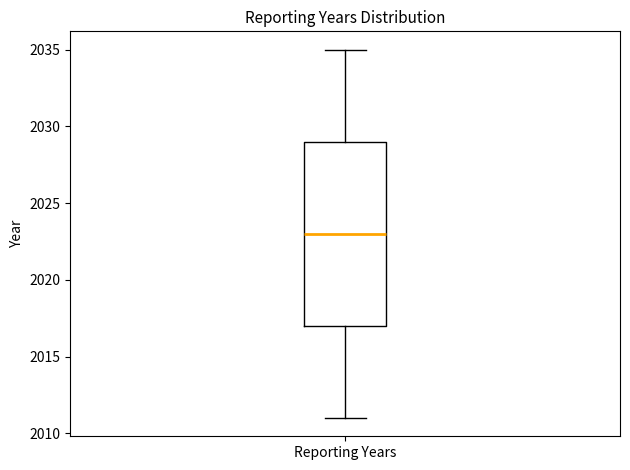

Where is the upper edge of the box for Reporting Years on the y-axis? The values are not printed on the chart, so give them approximately, as read against the axis.

2029